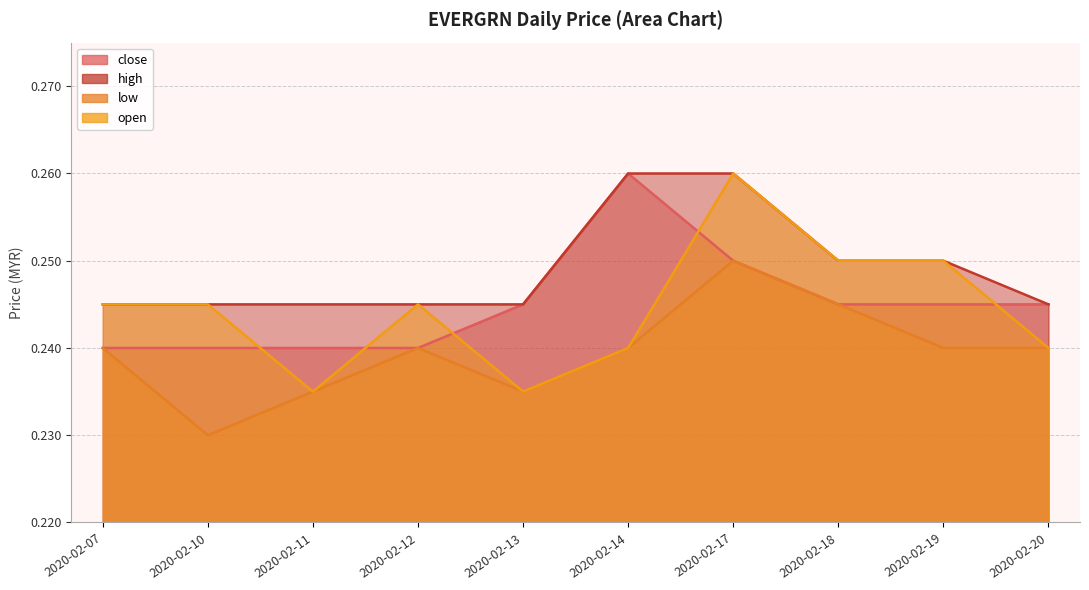

What is the sum of the close values at 2020-02-11 and 2020-02-13?

0.5